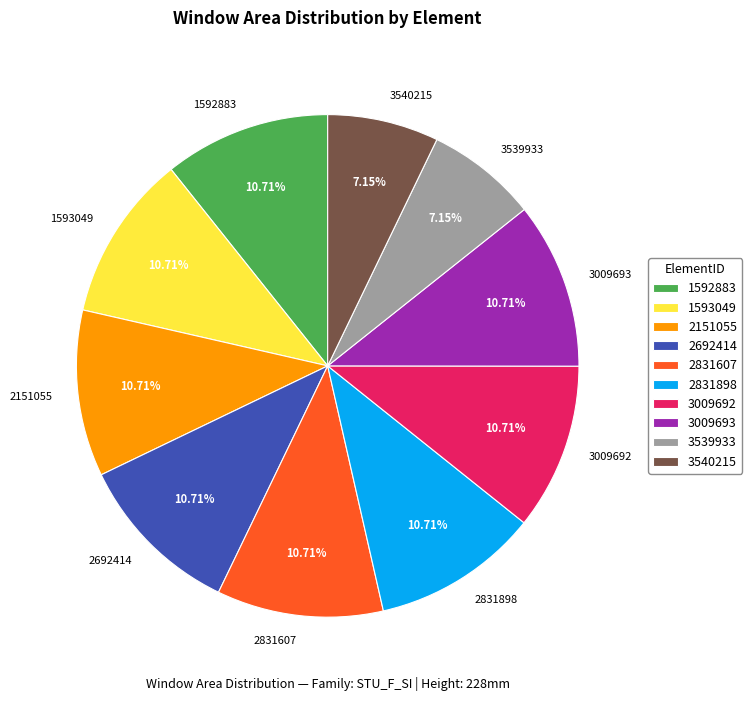

True or false: 2151055 accounts for 11% of the total.

True